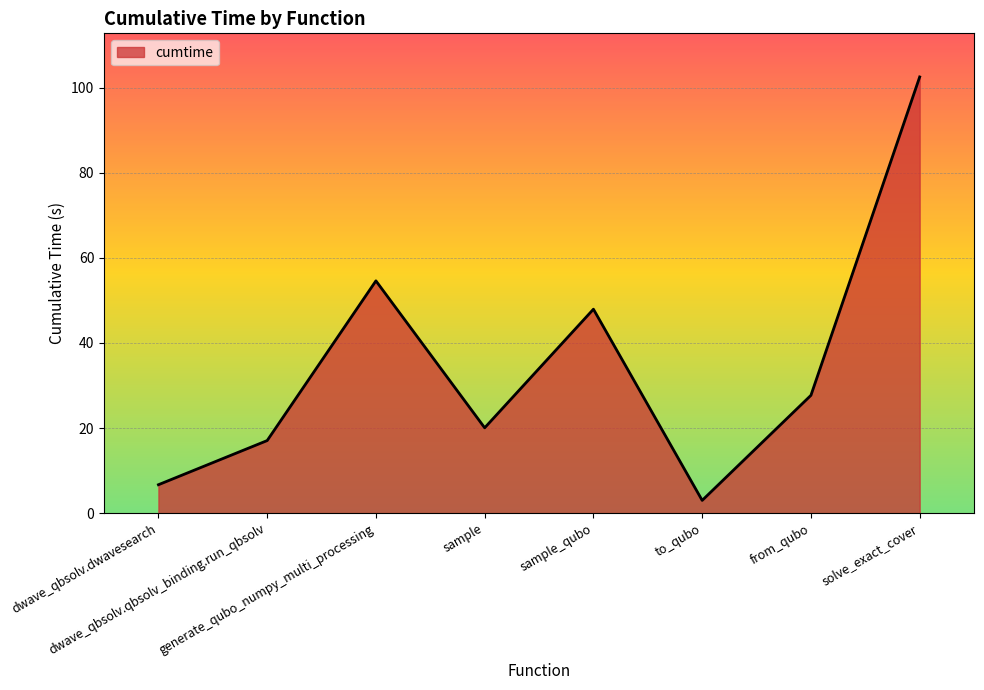

How many interior local valleys (lower than both neighbors) does the data have?

2